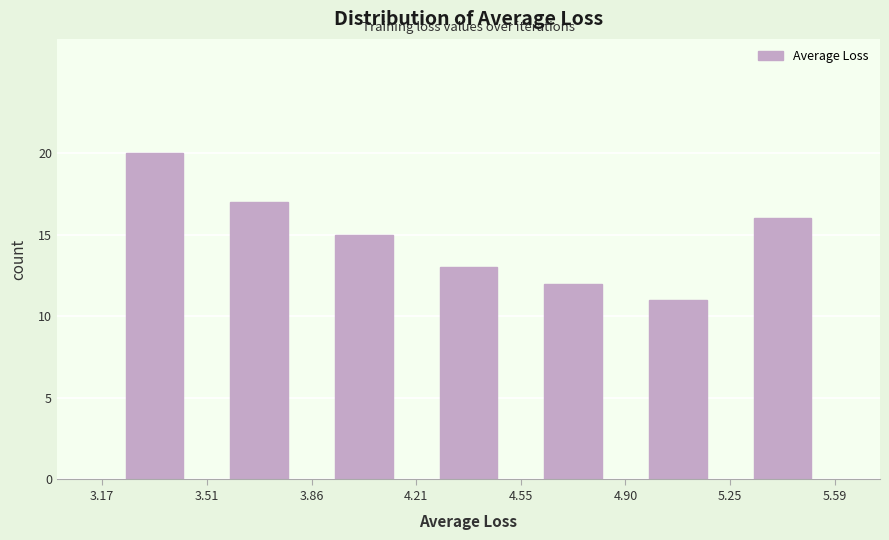

Reading left to right, list every bar in this chart as the range it spans on the x-axis followed by its height. The values are not printed on the chart, so give them approximately, as read against the axis.

3.17 to 3.51: 20
3.51 to 3.86: 17
3.86 to 4.21: 15
4.21 to 4.55: 13
4.55 to 4.90: 12
4.90 to 5.25: 11
5.25 to 5.59: 16